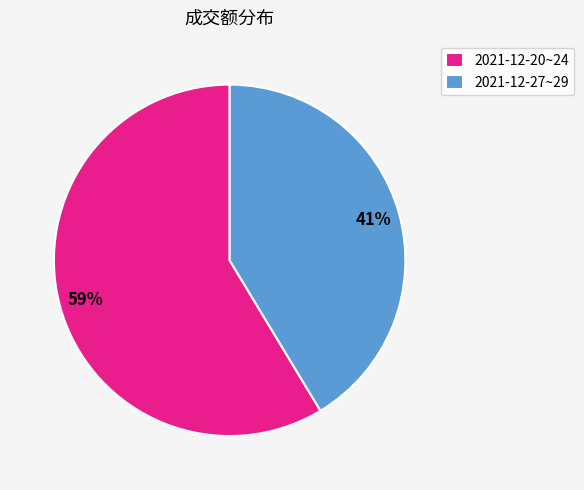

To the nearest percent, what is the average slice percentage?

50%